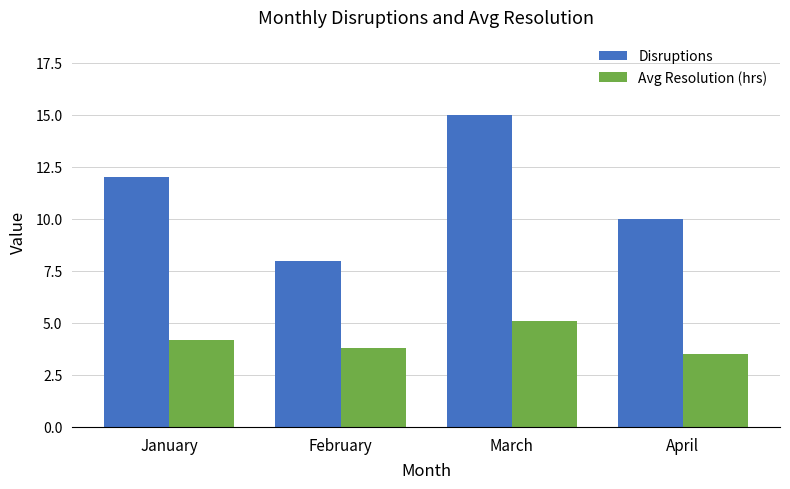

What is the highest value of the Disruptions series?

15.0